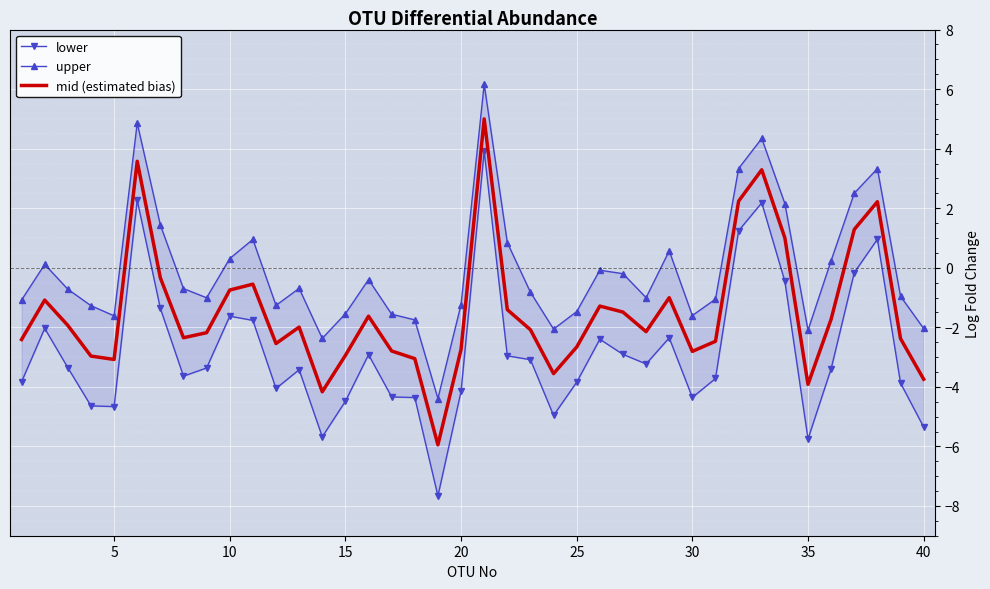

How many values in the lower series exceed -3?

16